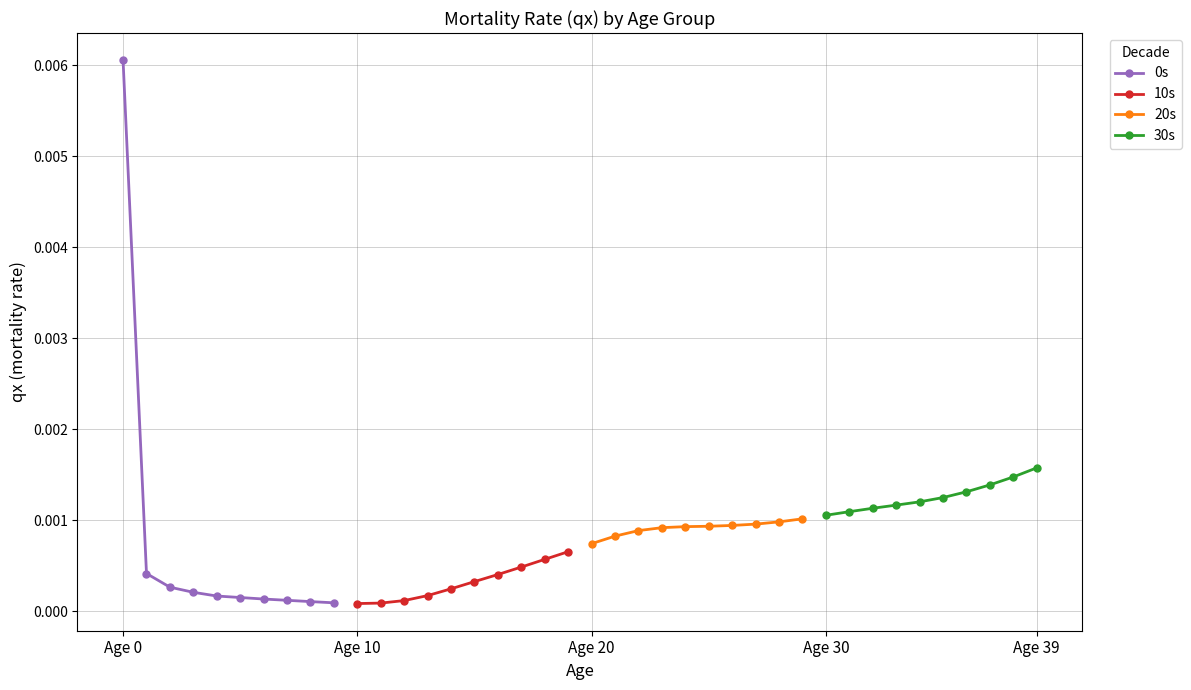

Rank the series by their maximum value, from lowest to highest.

10s, 20s, 30s, 0s